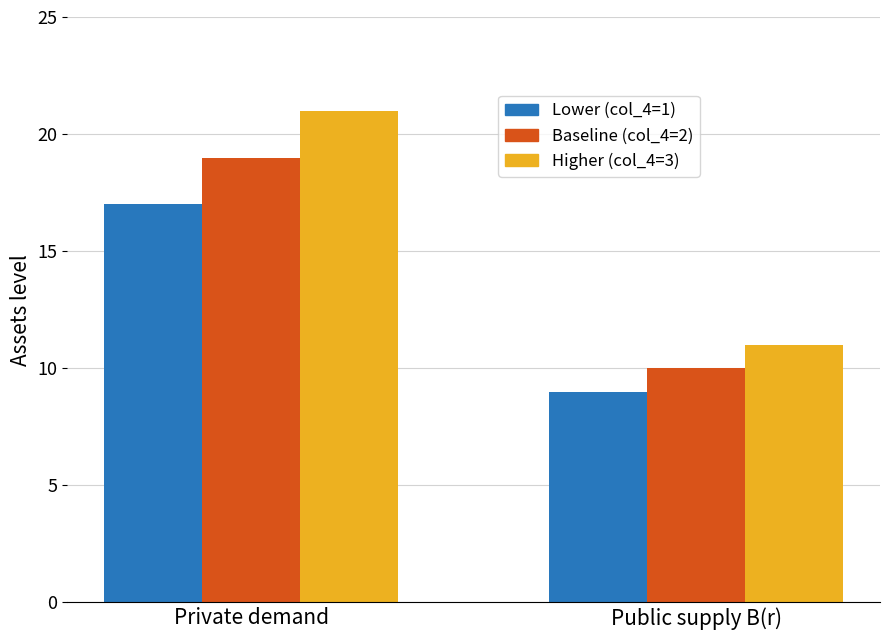

What is the spread (max minus min) of values at Private demand?

4